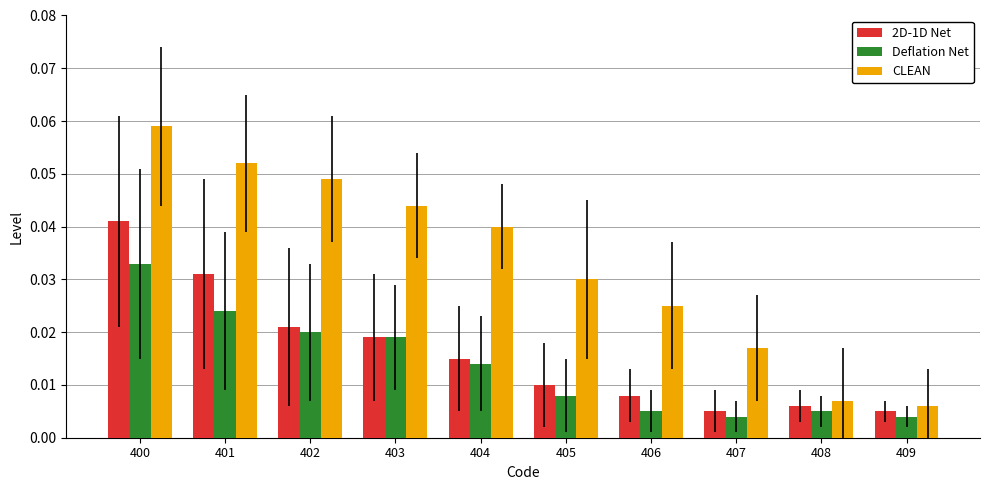

List the series in order of their peak value, highest first.

CLEAN, 2D-1D Net, Deflation Net